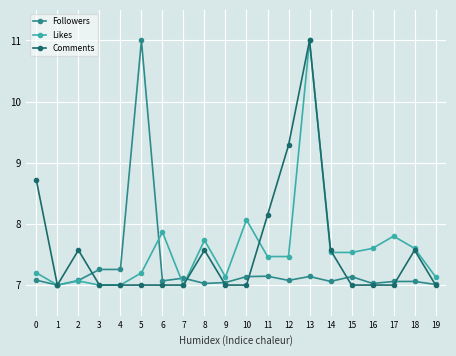

How many lines are shown in the chart?

3